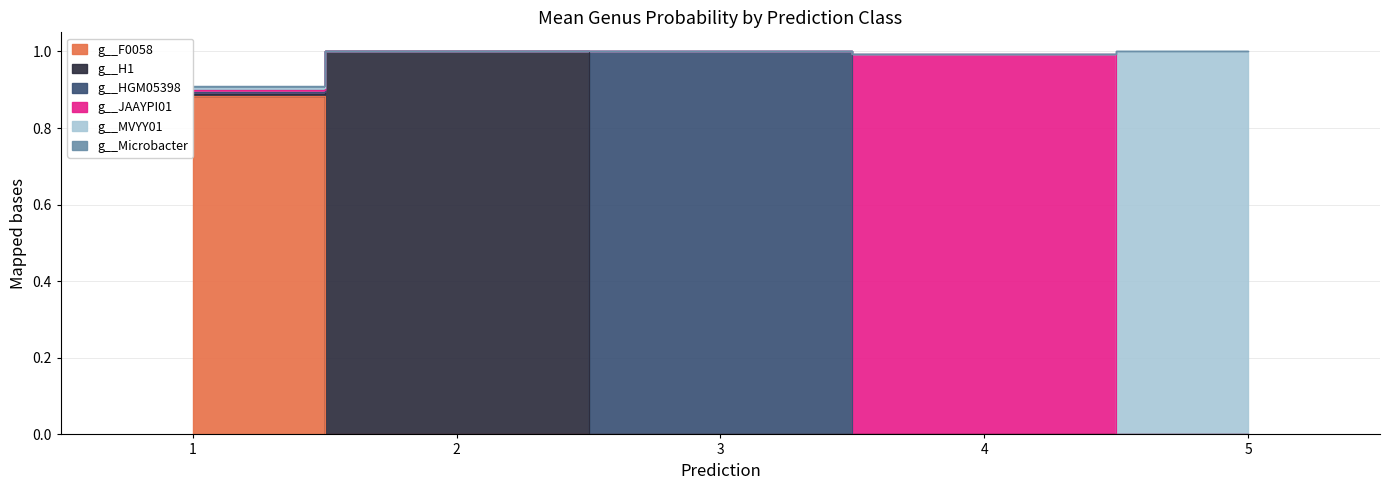

What is the difference between the highest and lowest values at 2?

1.0